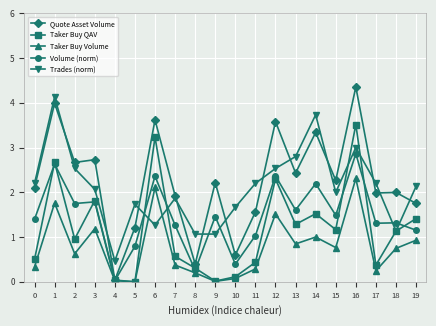

What is the maximum value for Taker Buy QAV?

3.5